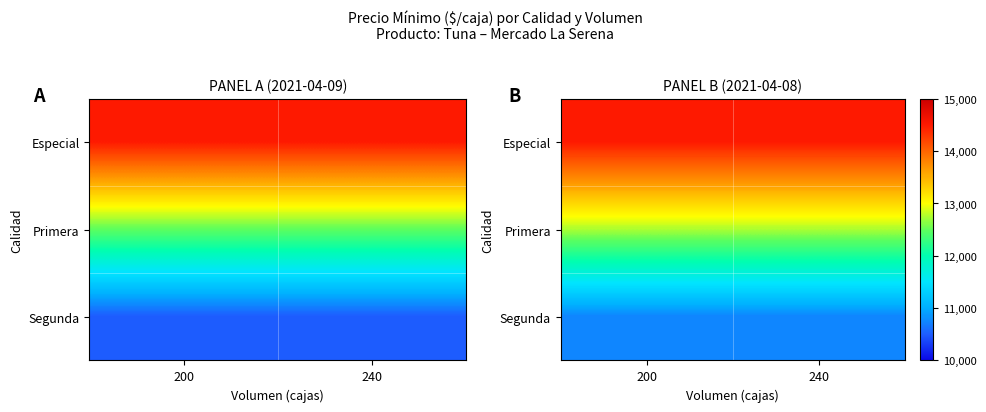

Is the value of Segunda at 200 greater than the value of Especial at 200?

No